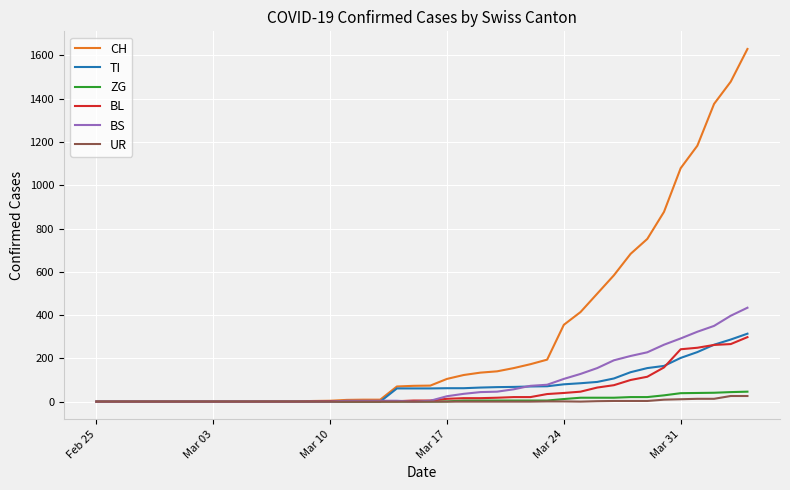

Which series has the largest total across all categories?

CH